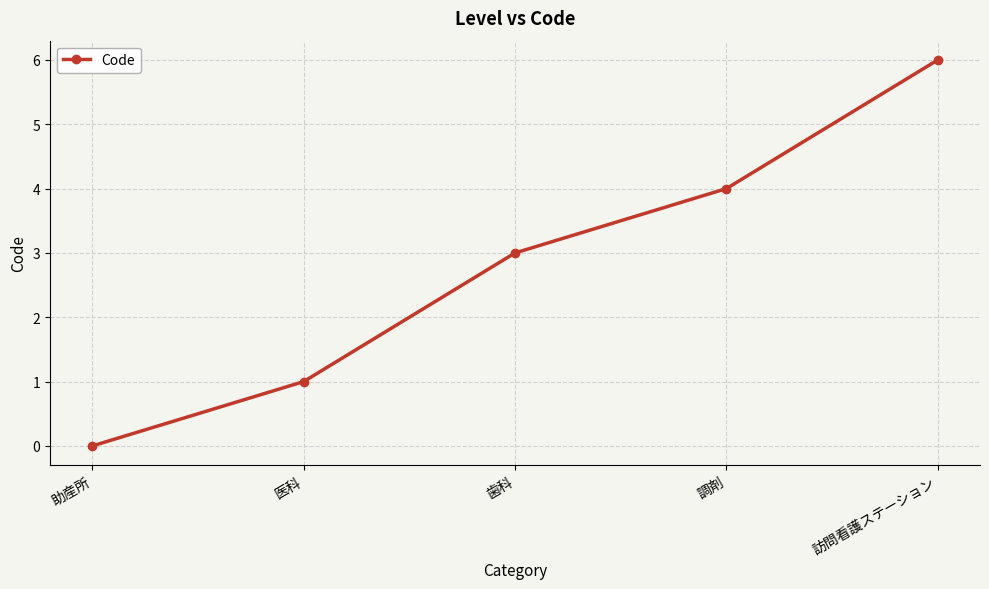

What is the sum of the values at 助産所 and 訪問看護ステーション?

6